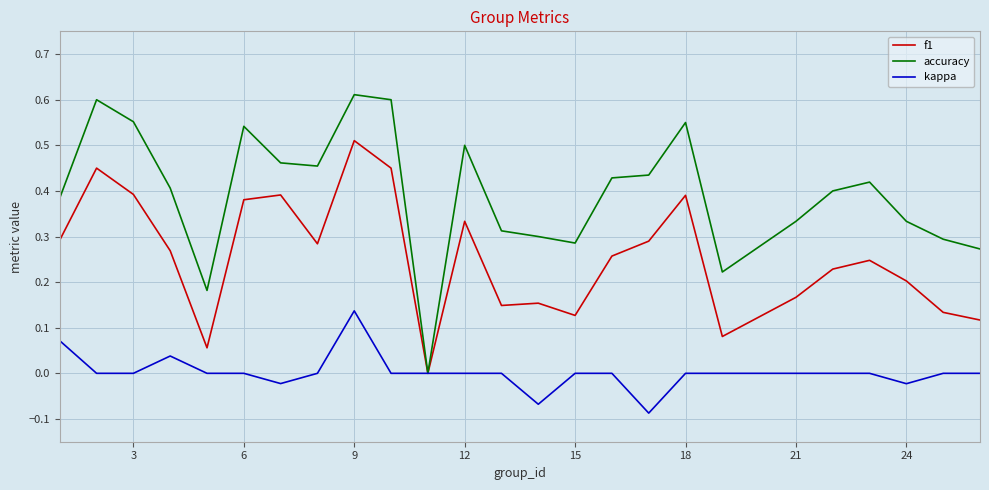

How many lines are shown in the chart?

3